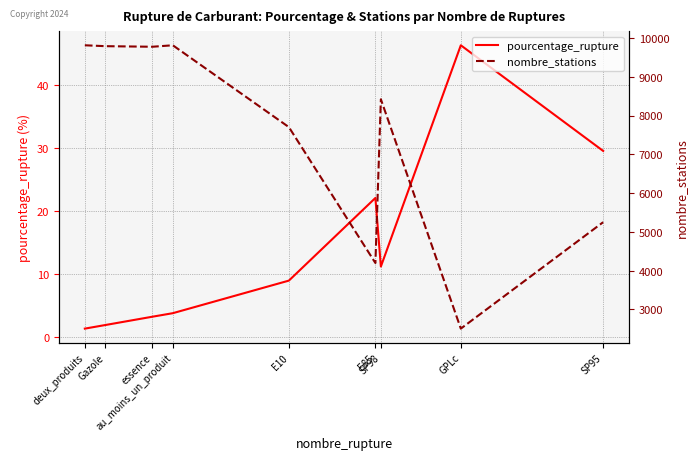

At which category is the sum across all series the highest?

au_moins_un_produit